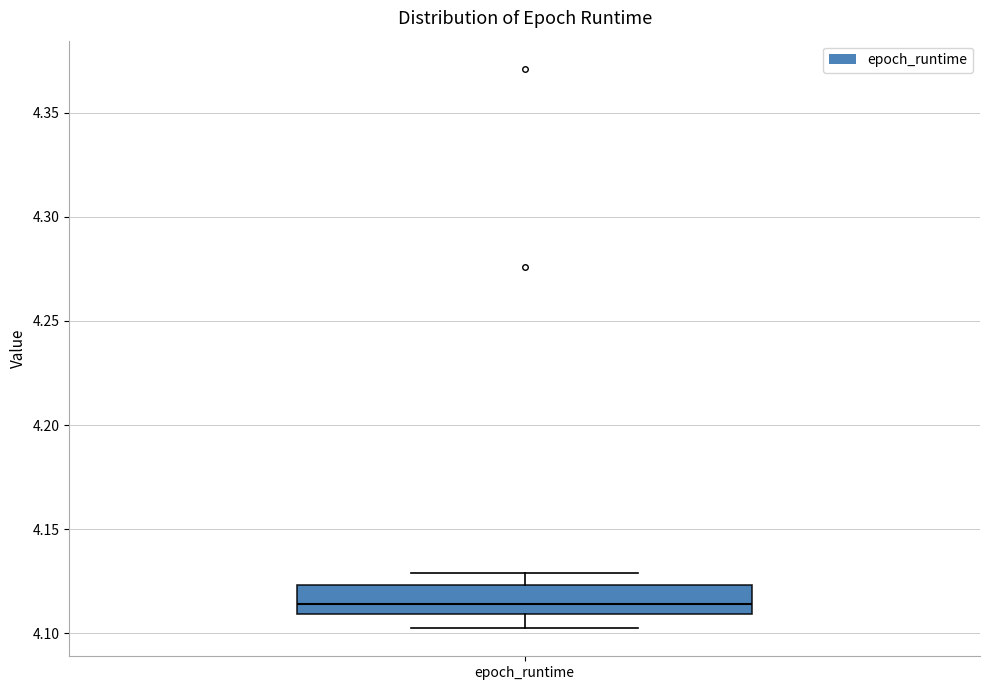

Where does the median line of the box for epoch_runtime sit on the y-axis? The values are not printed on the chart, so give them approximately, as read against the axis.

4.115